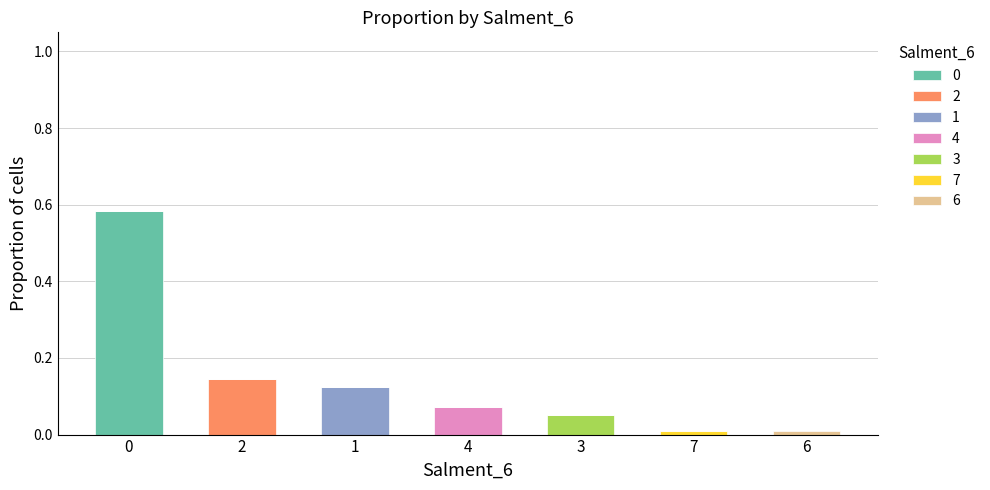

Are the bars grouped side by side (vs. stacked)?

No